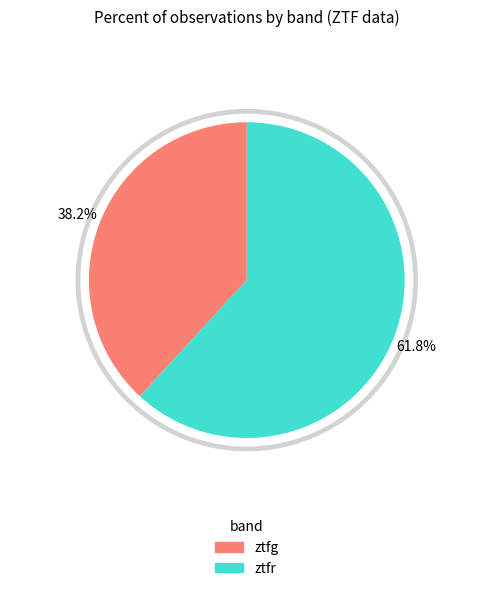

To the nearest percent, what is the difference between the largest and smallest slice percentages?

24%